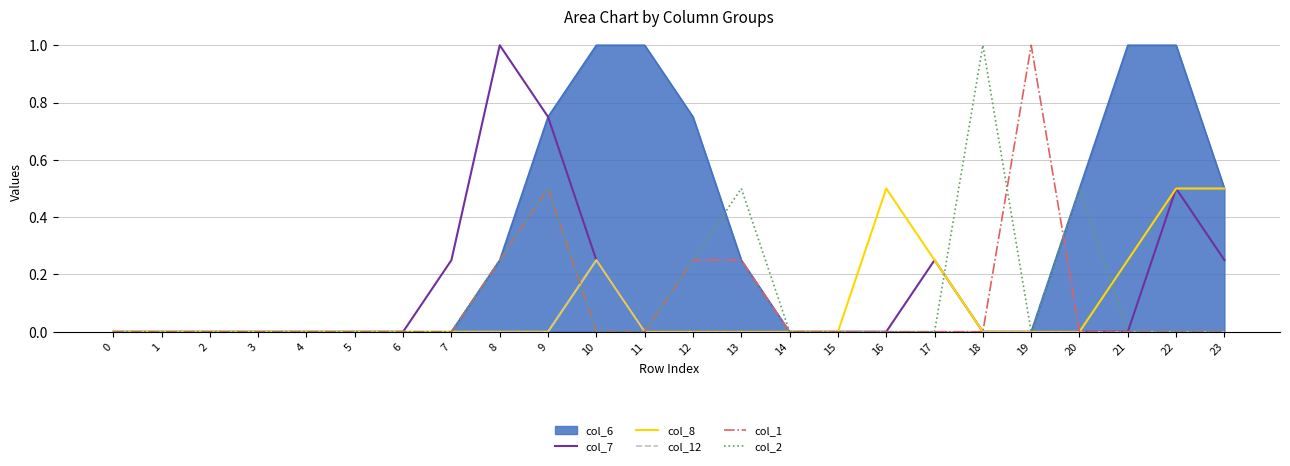

What is the difference between the second highest and minimum values in the col_8 series?

0.5